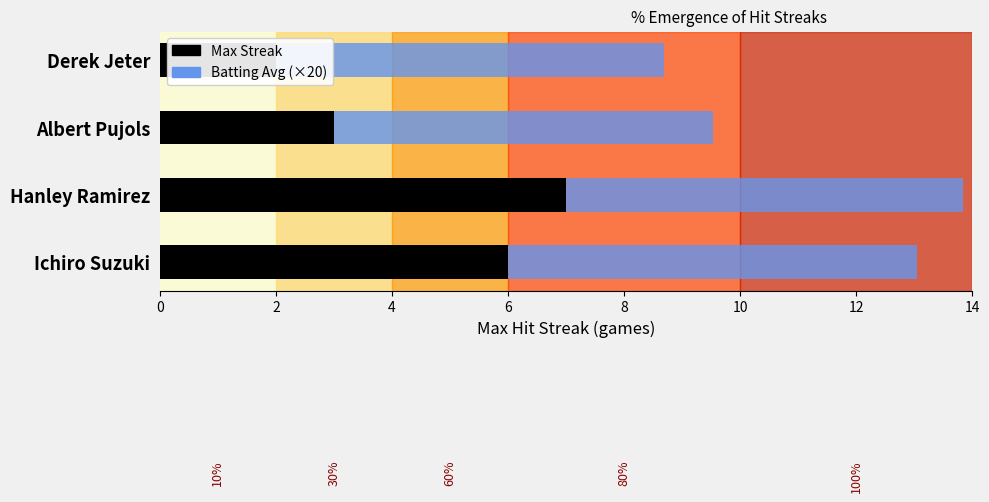

Which series has the largest total across all categories?

Batting Avg (×20)